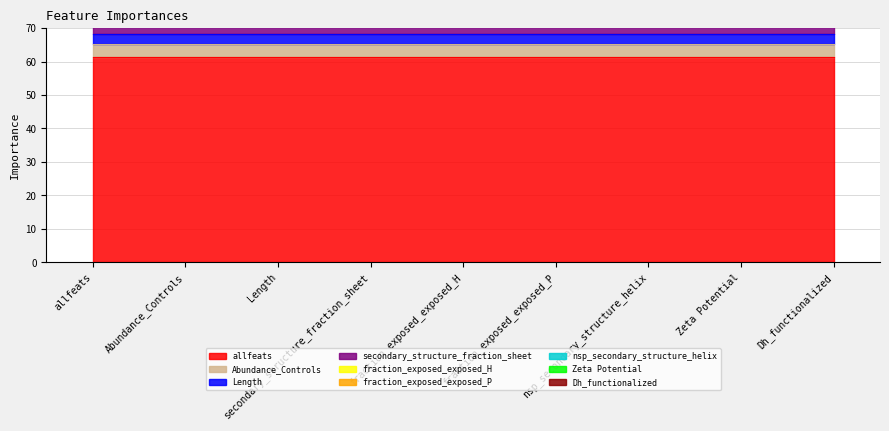

Is it true that the value at Length is 1.0?

False